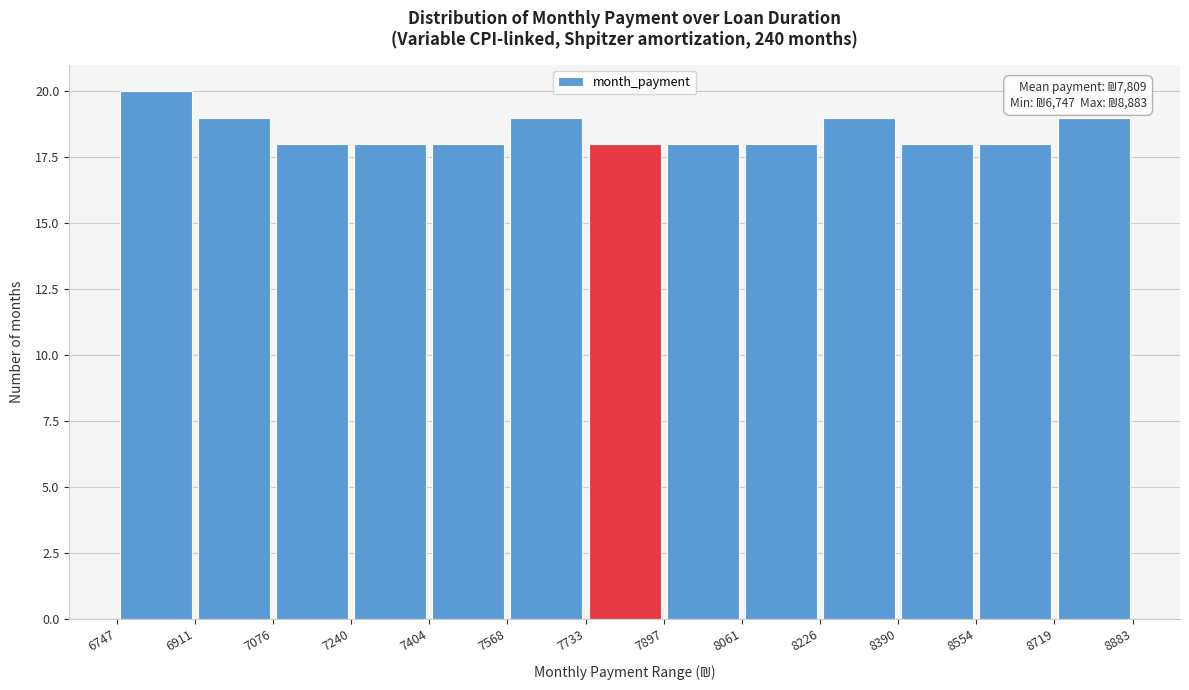

Over which range of the x-axis is the bar tallest?

6747 to 6911